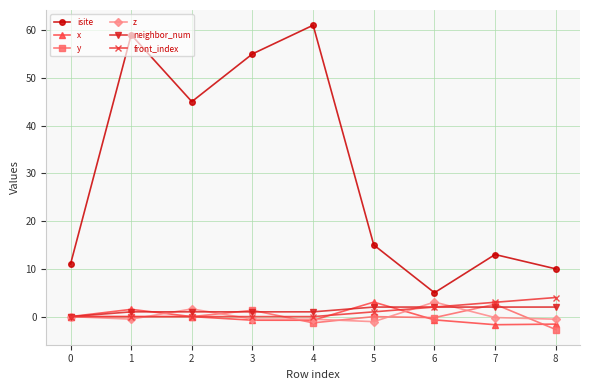

What is the difference between the maximum and minimum values in the z series?

4.1